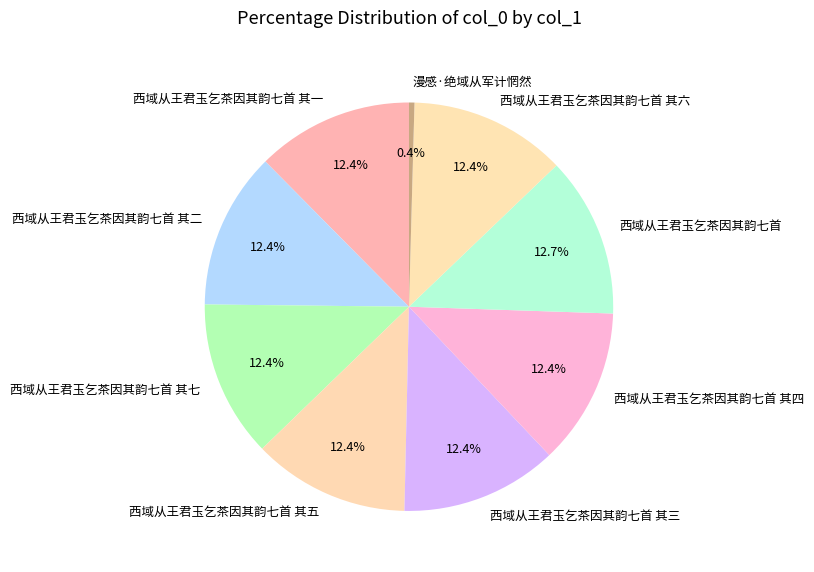

How many segments does this pie chart have?

9